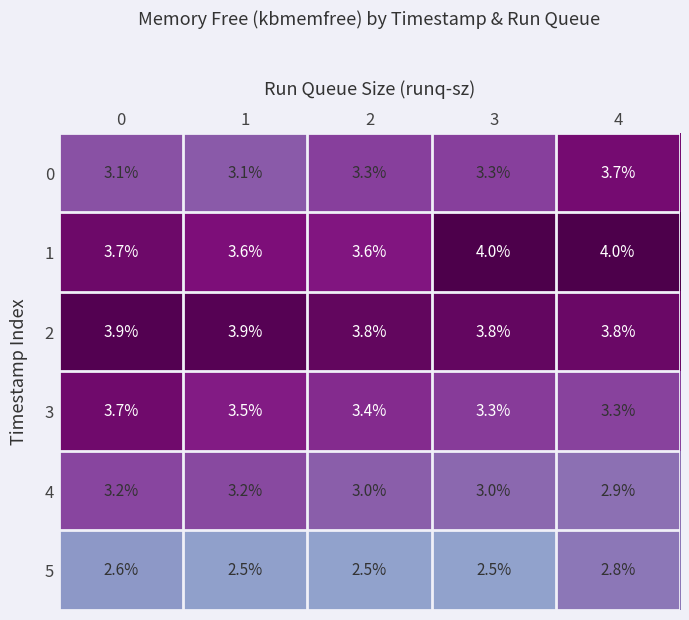

What value does the 0 series have at 0?

3.1